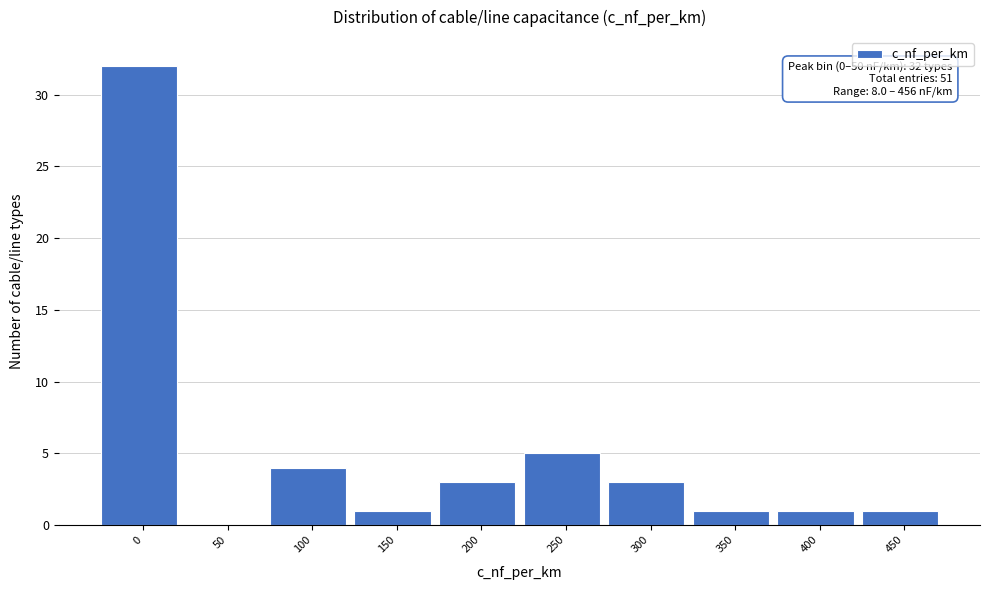

Reading right to left, transcribe all the data shown in this chart.

450=1	400=1	350=1	300=3	250=5	200=3	150=1	100=4	50=0	0=32